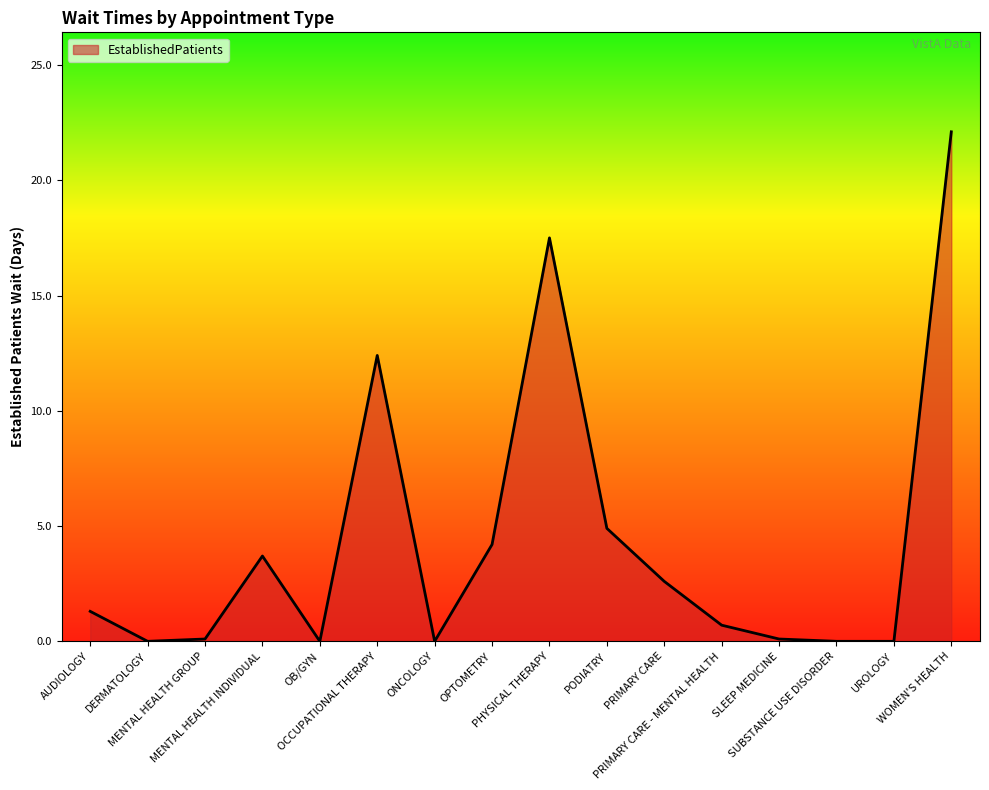

What is the change in value from SLEEP MEDICINE to WOMEN'S HEALTH?

+22.0